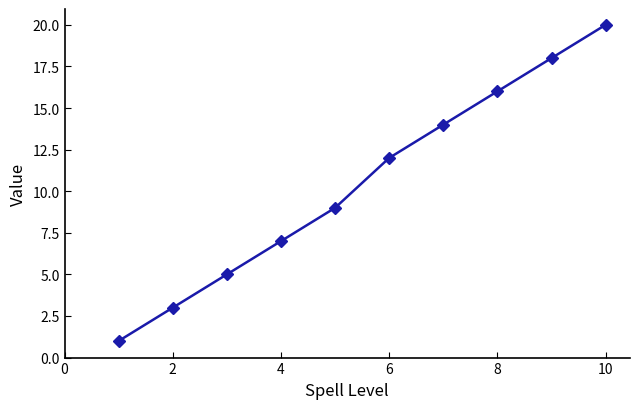

Reading left to right, what are all the values shown in this chart?

1	3	5	7	9	12	14	16	18	20